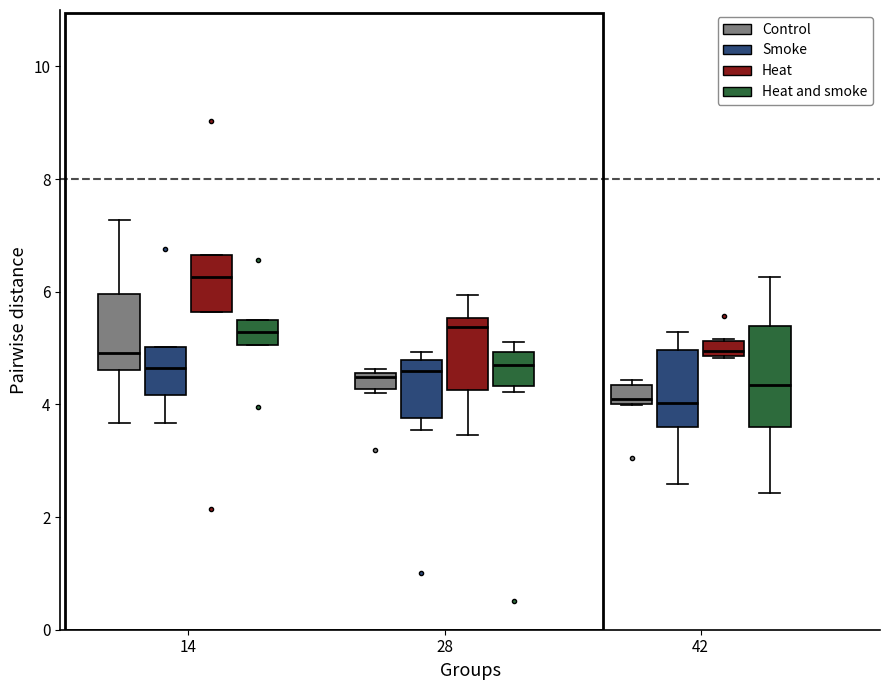

Which box's median line is the highest?

14 (Heat)